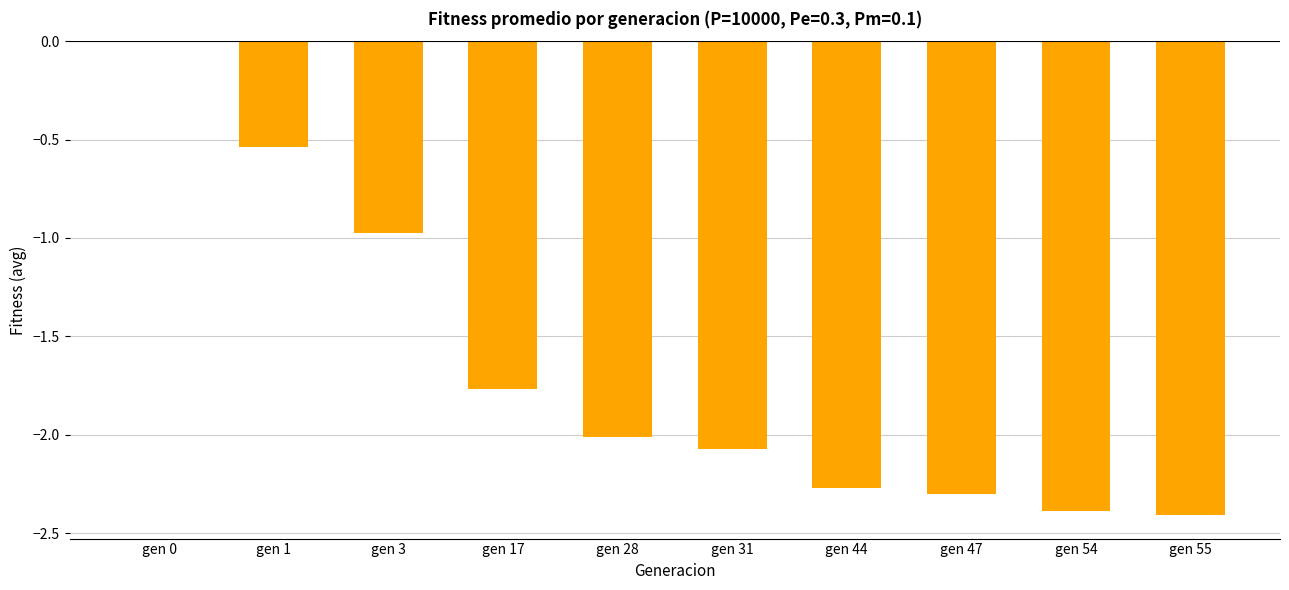

What is the sum of all values?

-16.7